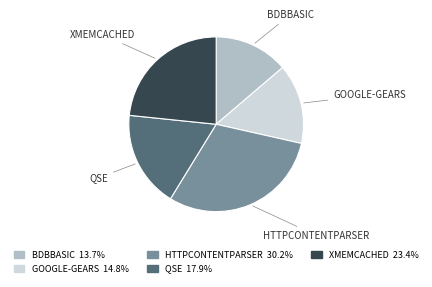

Is there any slice that represents more than half of the pie?

No